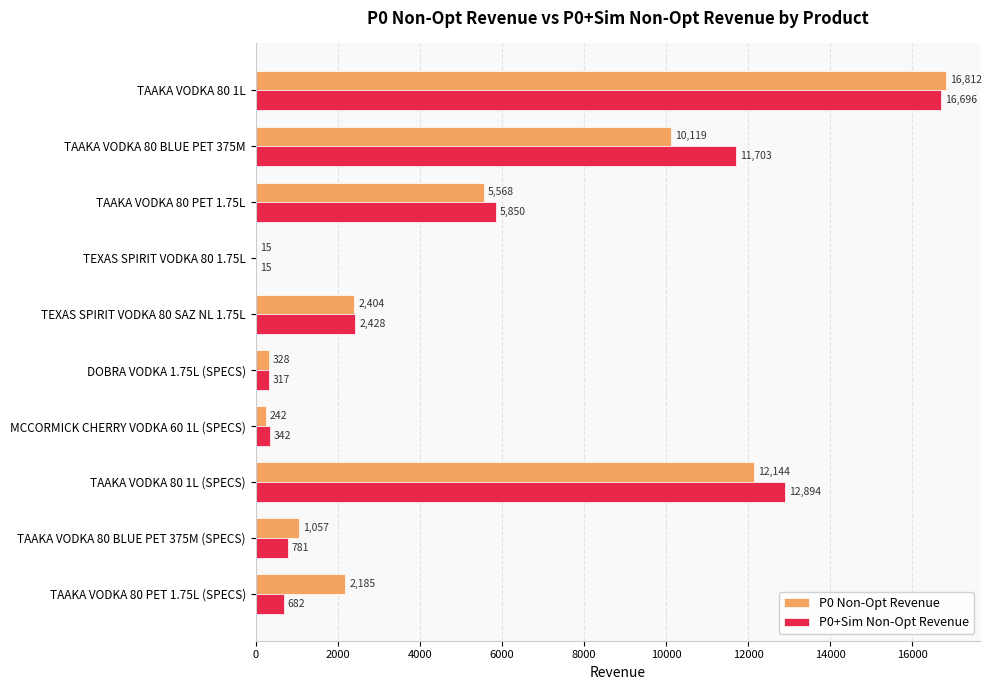

The value of P0+Sim Non-Opt Revenue at TAAKA VODKA 80 1L (SPECS) is 5234. True or false?

False